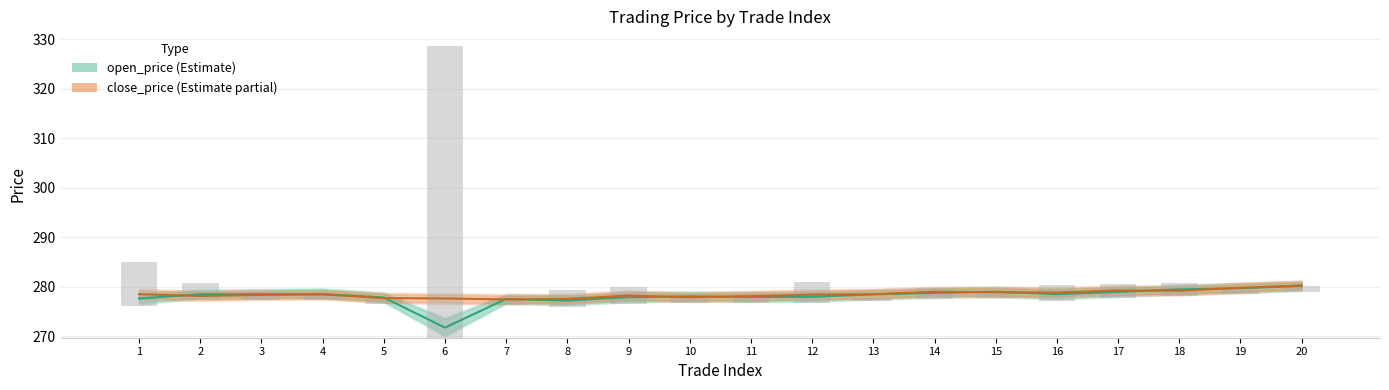

What is the approximate value of close_price at 1?

278.5